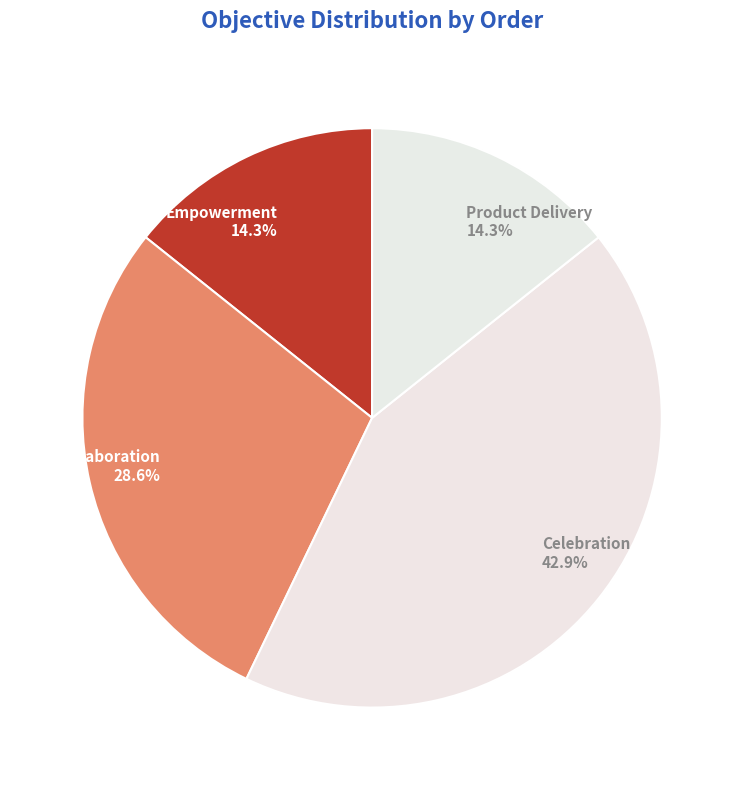

To the nearest percent, what is the average slice percentage?

25%